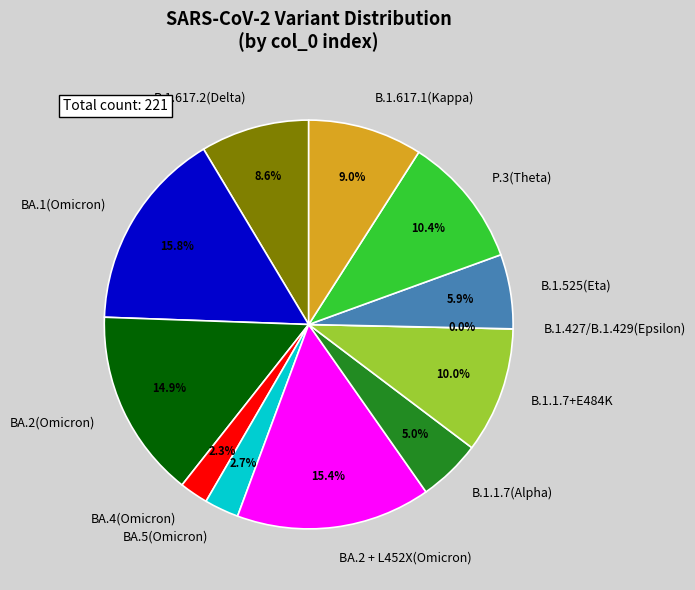

The B.1.1.7+E484K slice represents 24% of the pie. True or false?

False